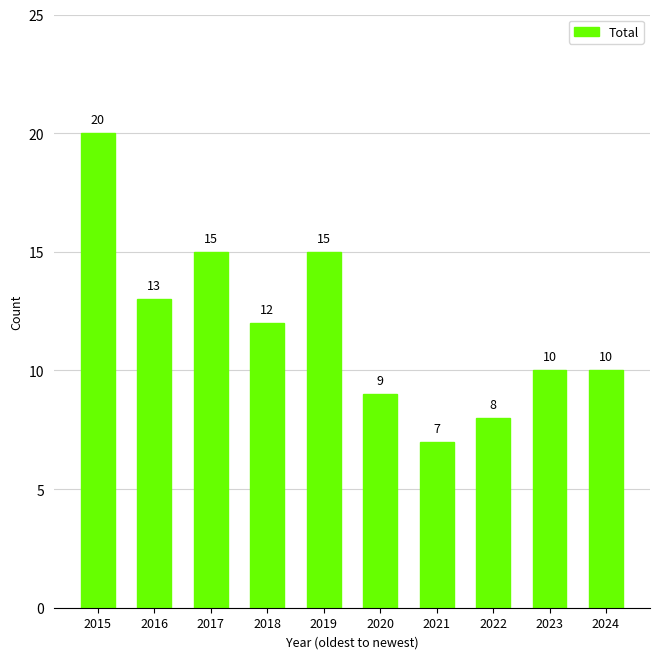

What is the difference between the maximum and minimum values?

13